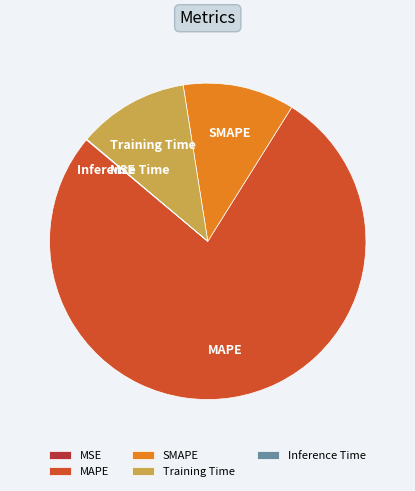

Which category has the biggest portion of the pie?

MAPE